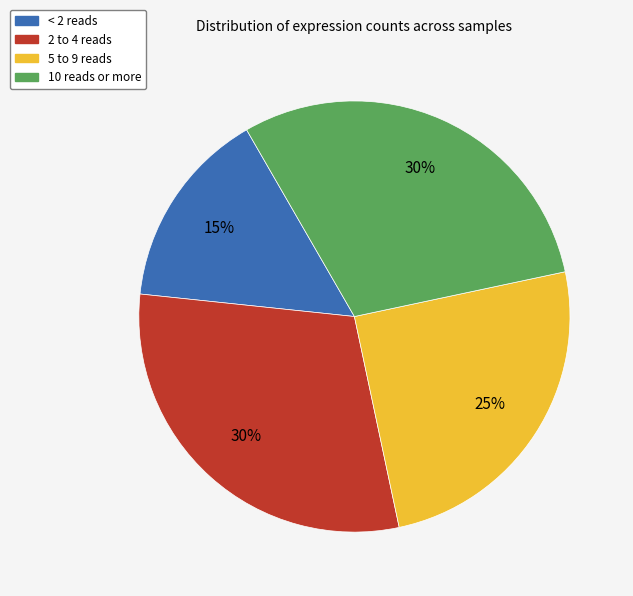

The 2 to 4 reads slice represents 30% of the pie. True or false?

True